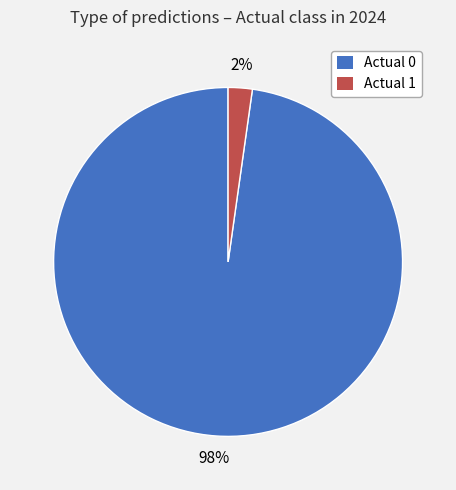

Is Actual 1 the majority of the pie?

No